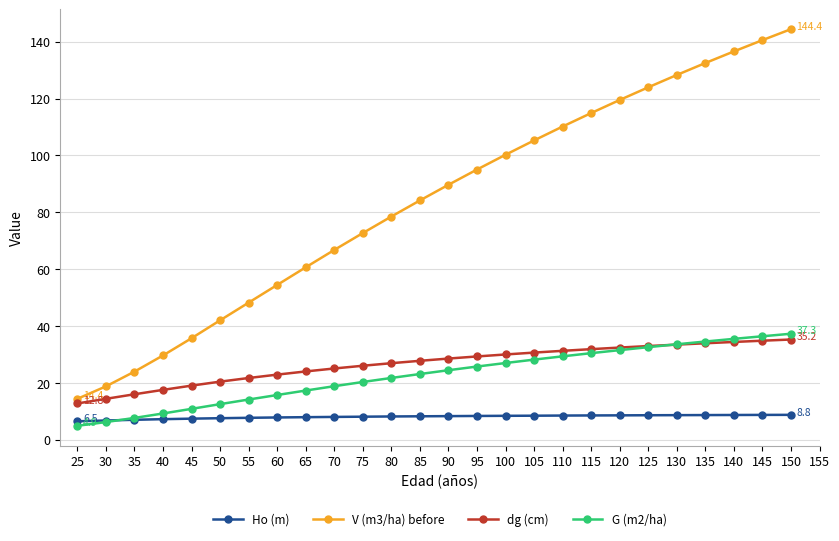

What is the difference between the maximum and minimum values in the Ho (m) series?

2.3